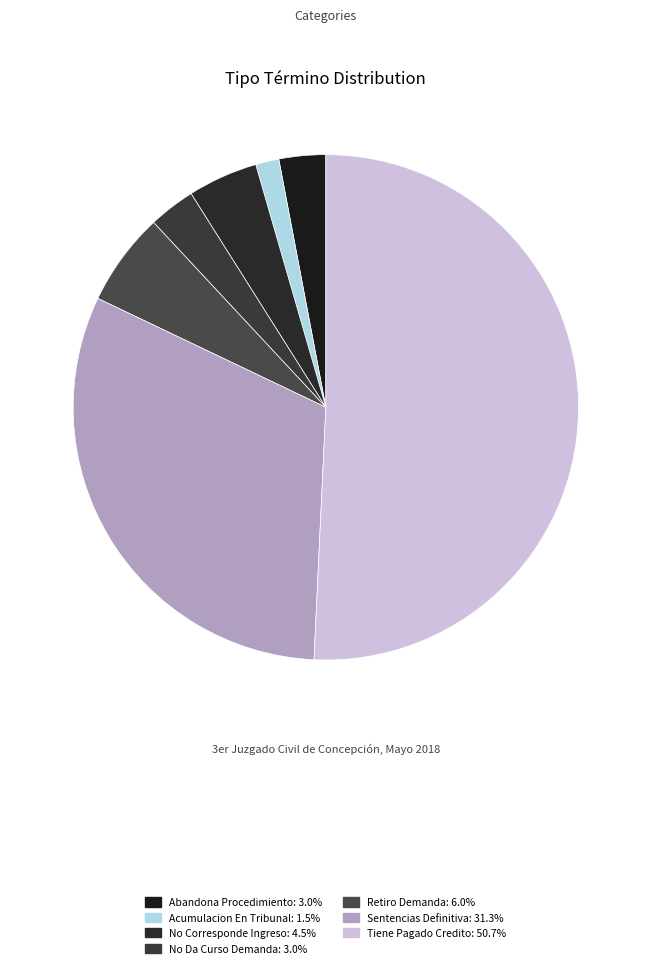

Approximately how many times larger is the value at Tiene Pagado Credito compared to Acumulacion En Tribunal?

34.0